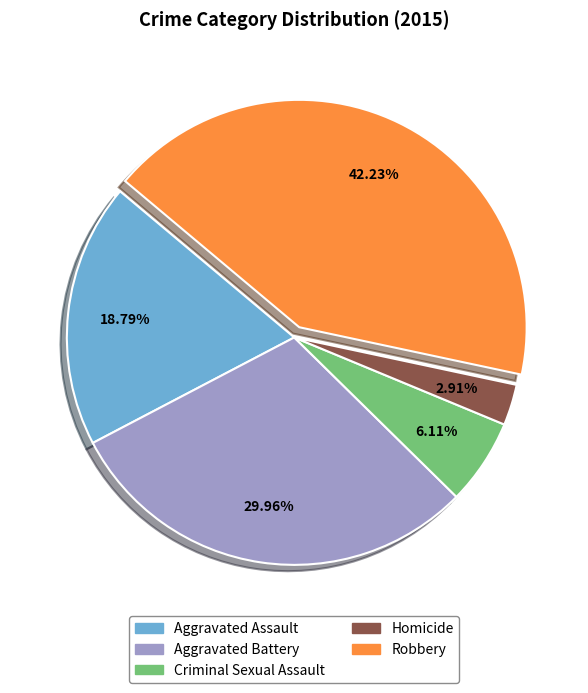

Rank the categories by value from highest to lowest.

Robbery, Aggravated Battery, Aggravated Assault, Criminal Sexual Assault, Homicide